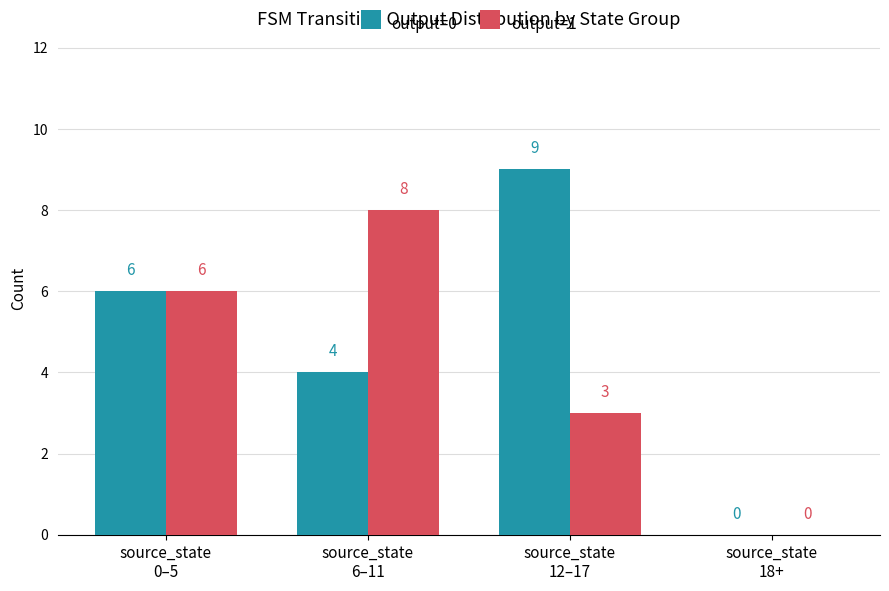

What is the sum of all output=0 values?

19